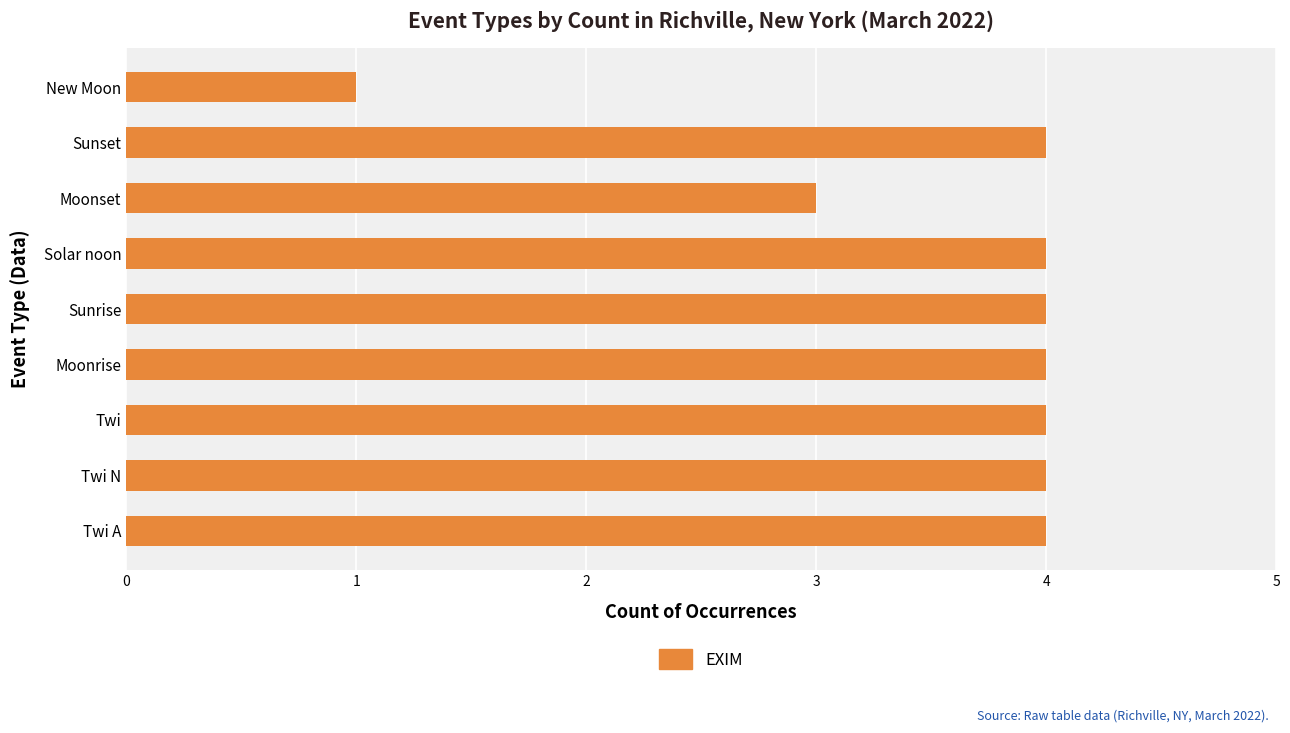

Is it true that the value at Twi is 1?

False